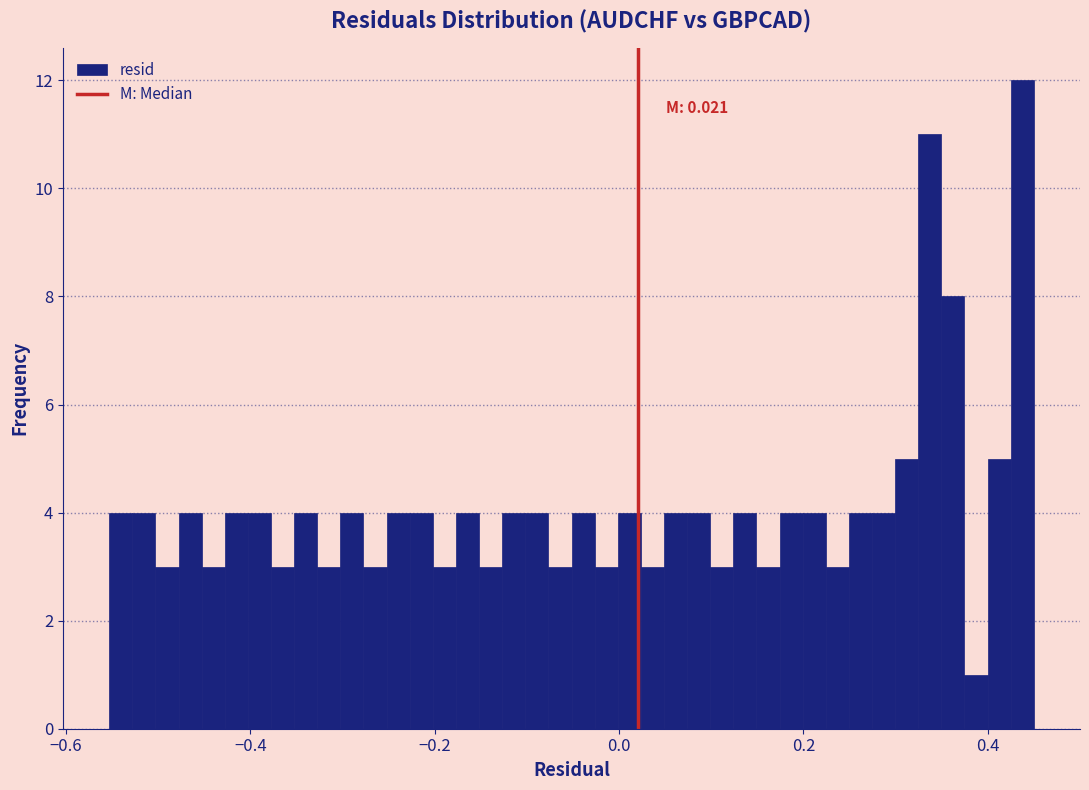

Around what value on the x-axis is the tallest bar? Give the approximate position of its centre, as read against the axis.

0.44